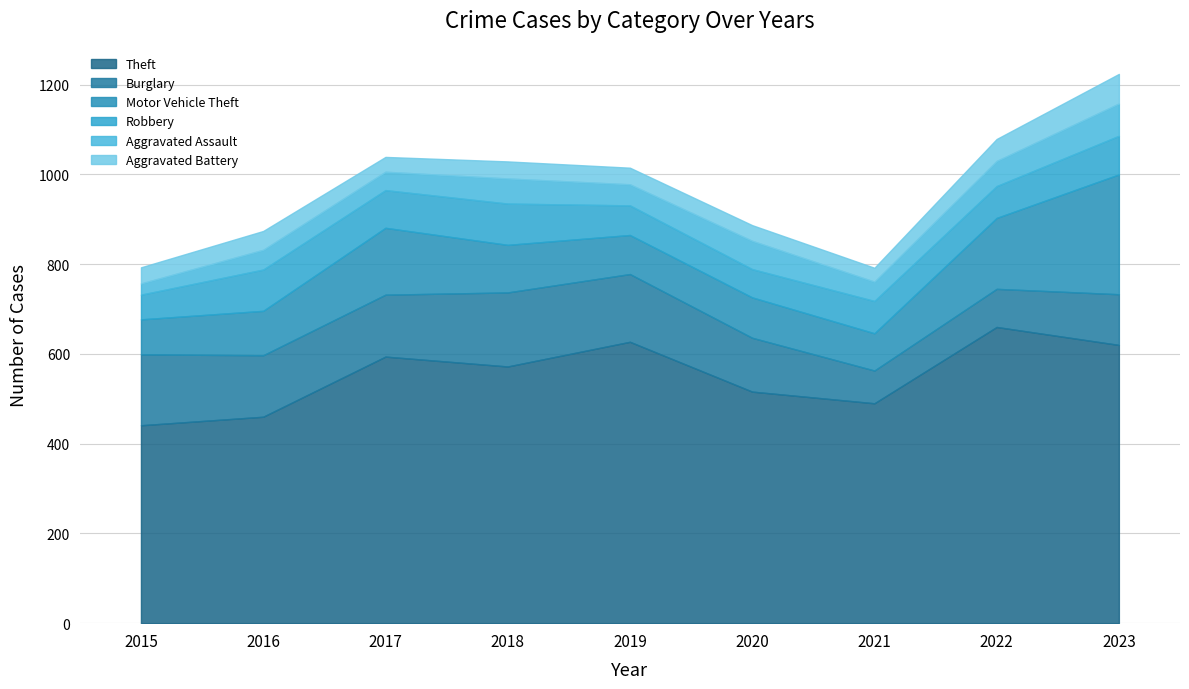

What is the minimum value shown in the chart?

25